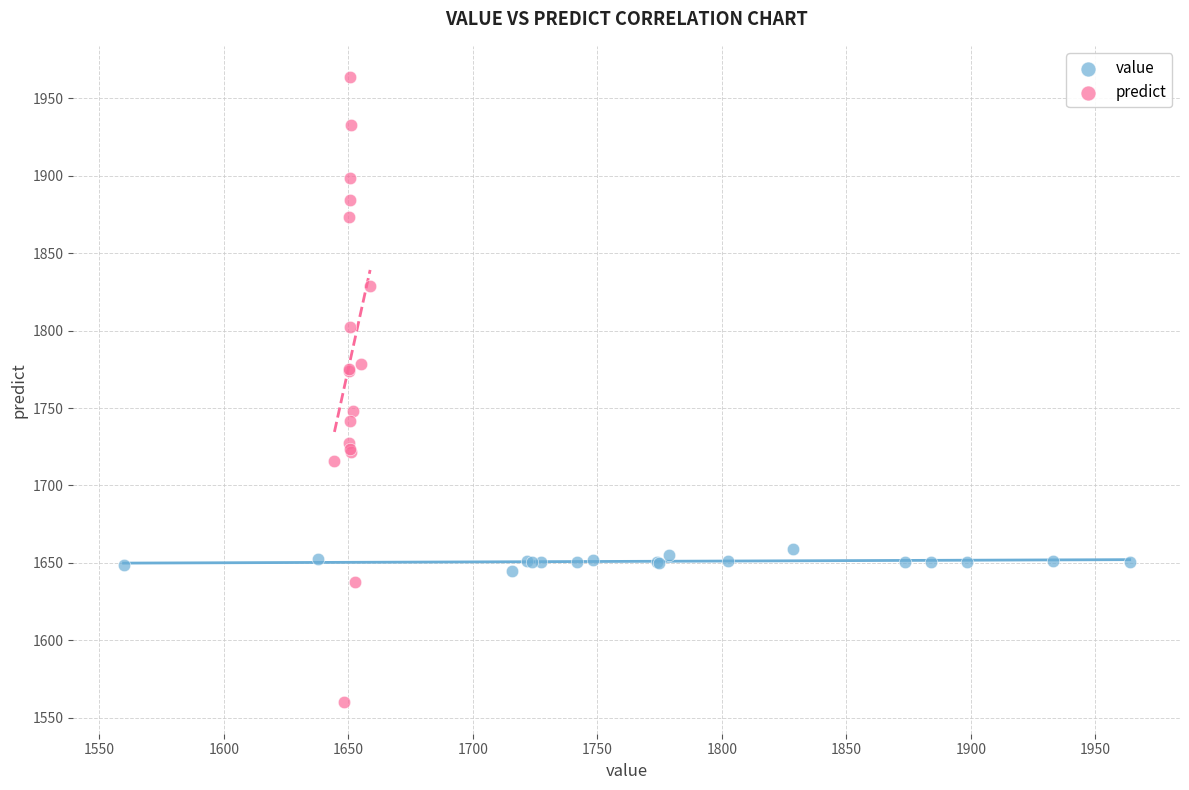

Which series reaches the minimum Y coordinate?

predict